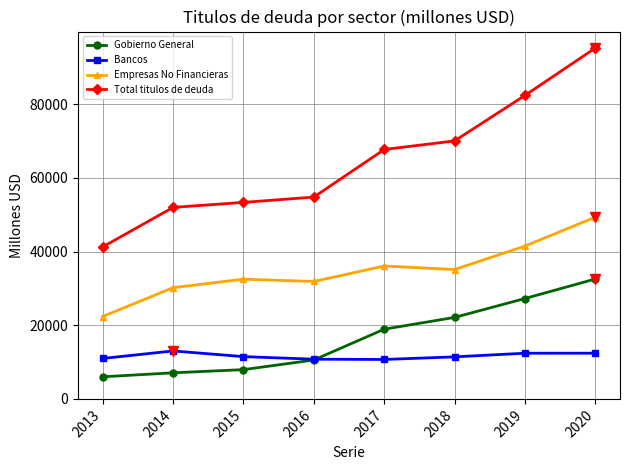

List the series in order of their peak value, lowest first.

Bancos, Gobierno General, Empresas No Financieras, Total titulos de deuda